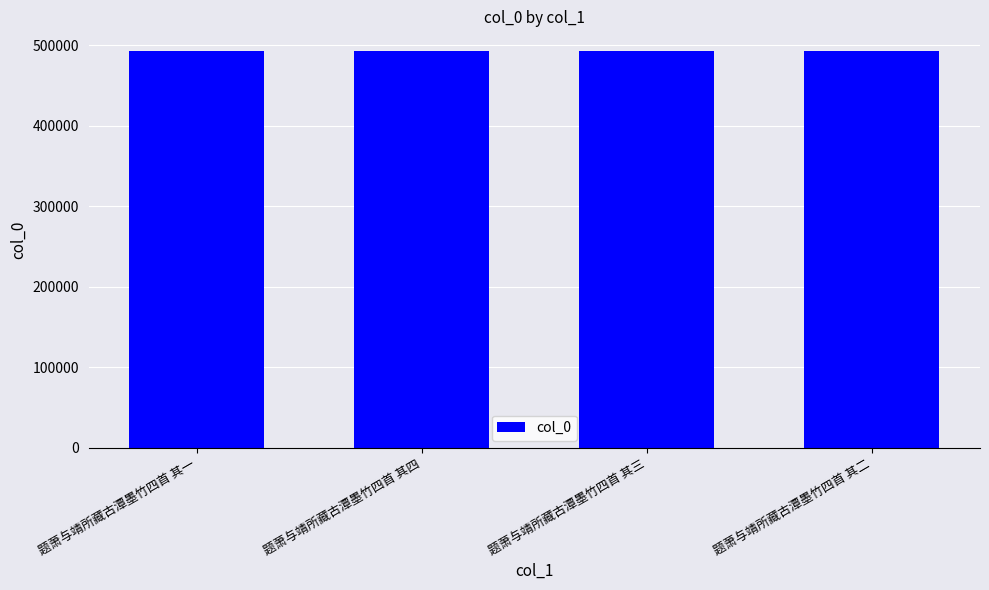

How many data points does each series have?

4